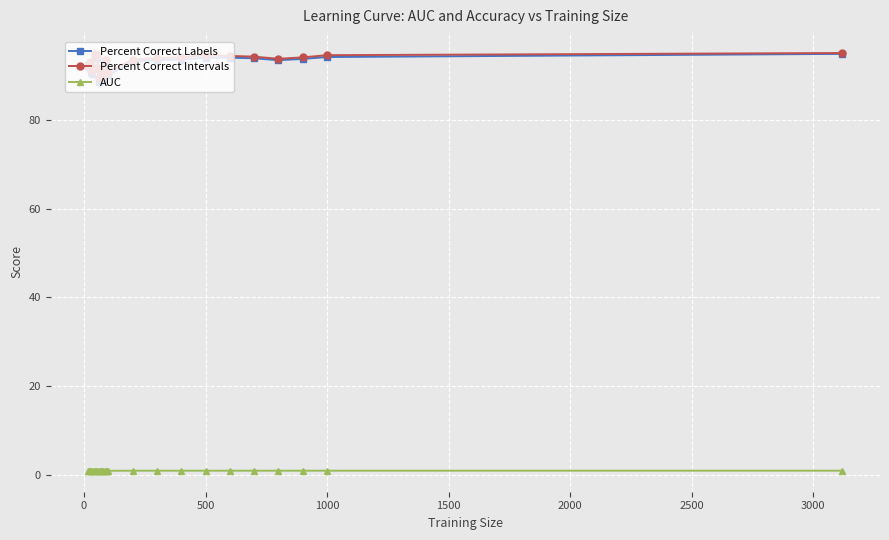

How many data points does each series have?

28